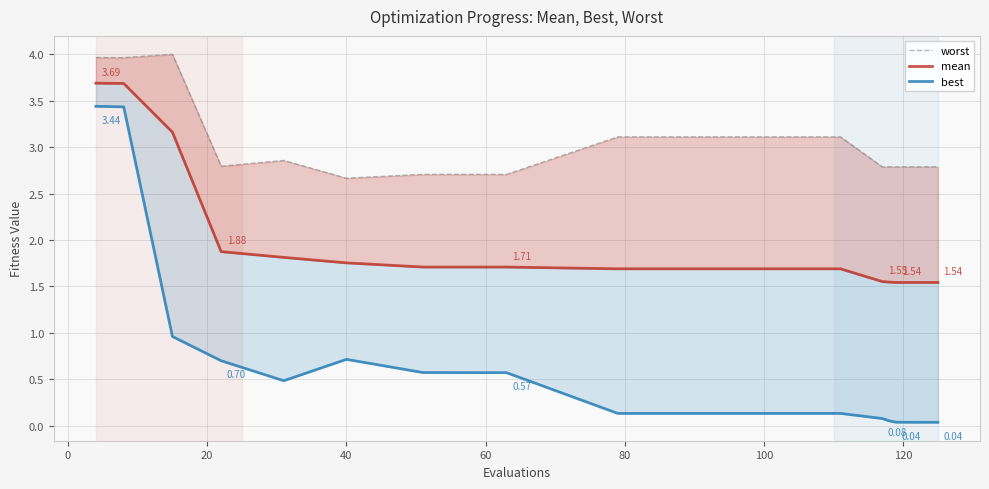

The mean series shows 2.1 at 13. True or false?

False